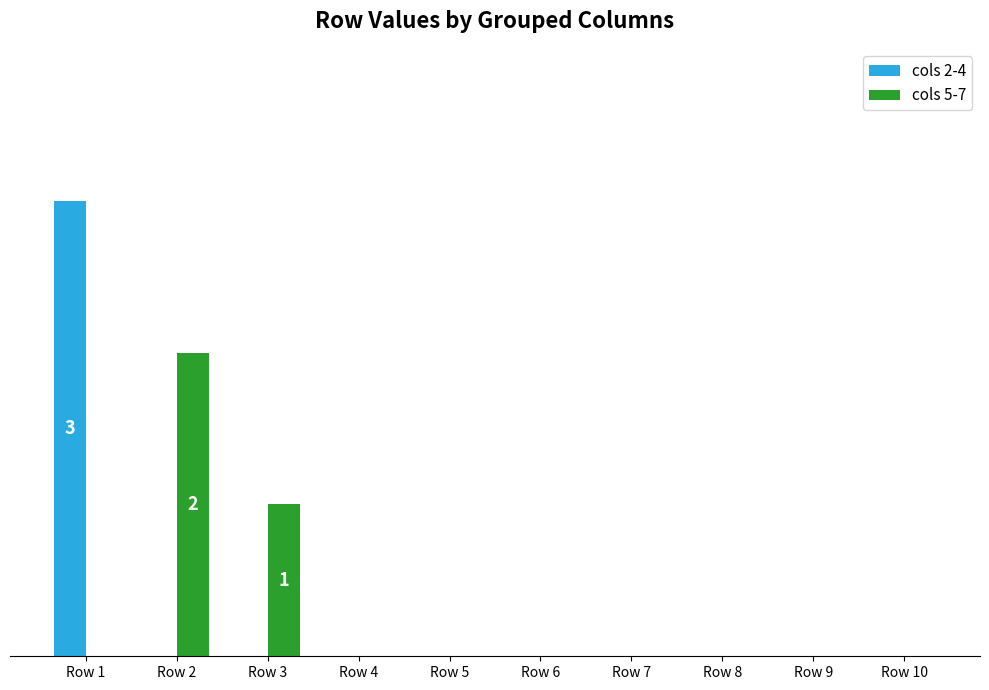

Which series has the widest spread of values?

cols 2-4